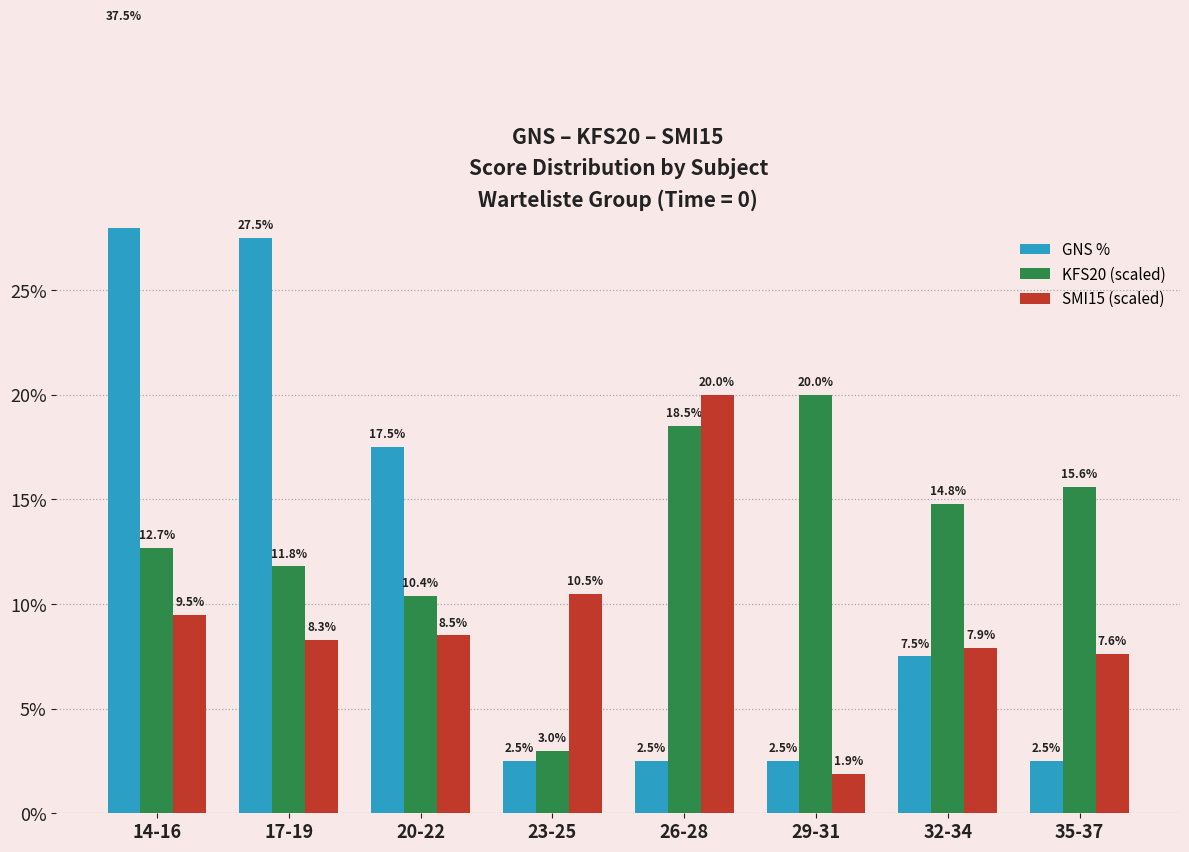

Which series has the widest spread of values?

GNS %